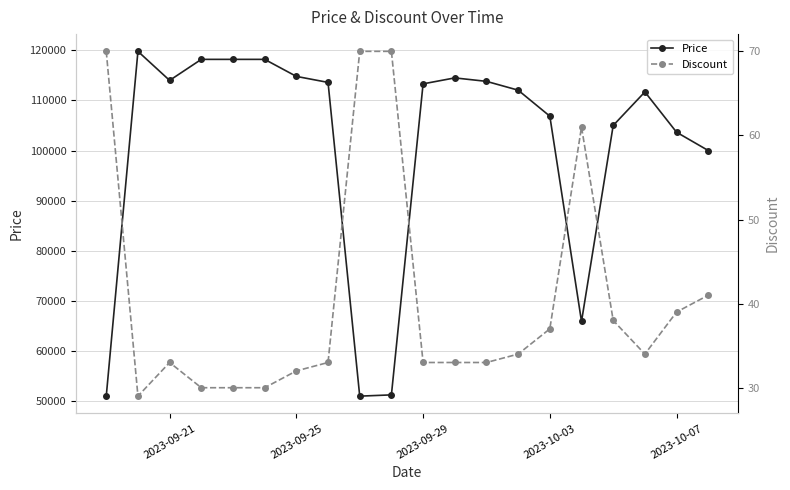

True or false: Price has more than 1 points higher than both neighbors.

True